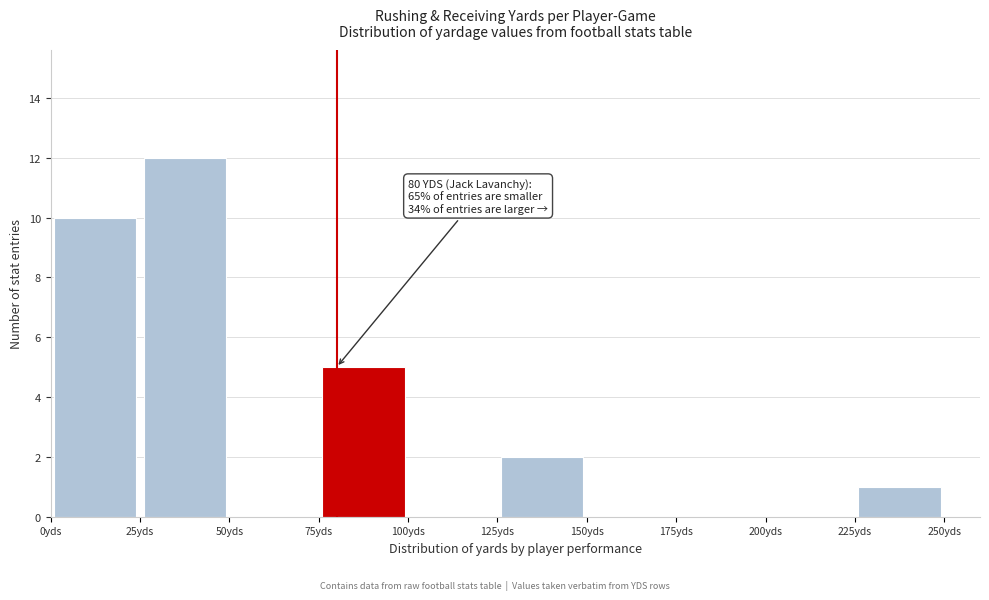

Over which range of the x-axis is the bar tallest?

25 to 50